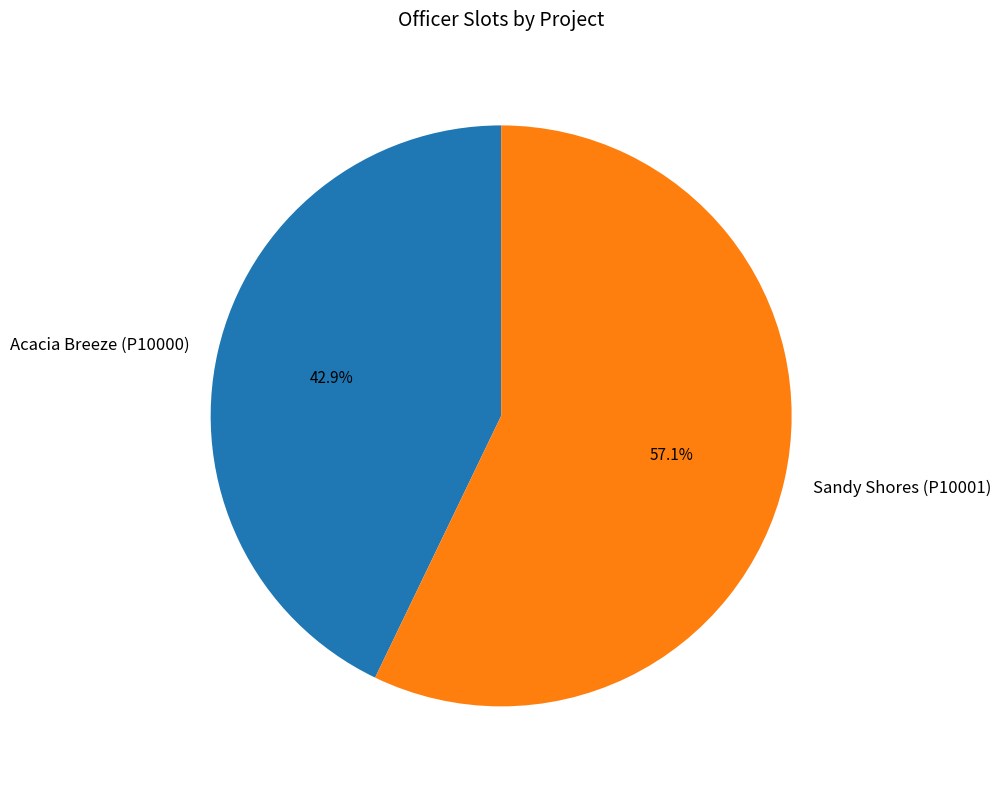

To the nearest percent, what percentage of the pie is Sandy Shores (P10001)?

57%